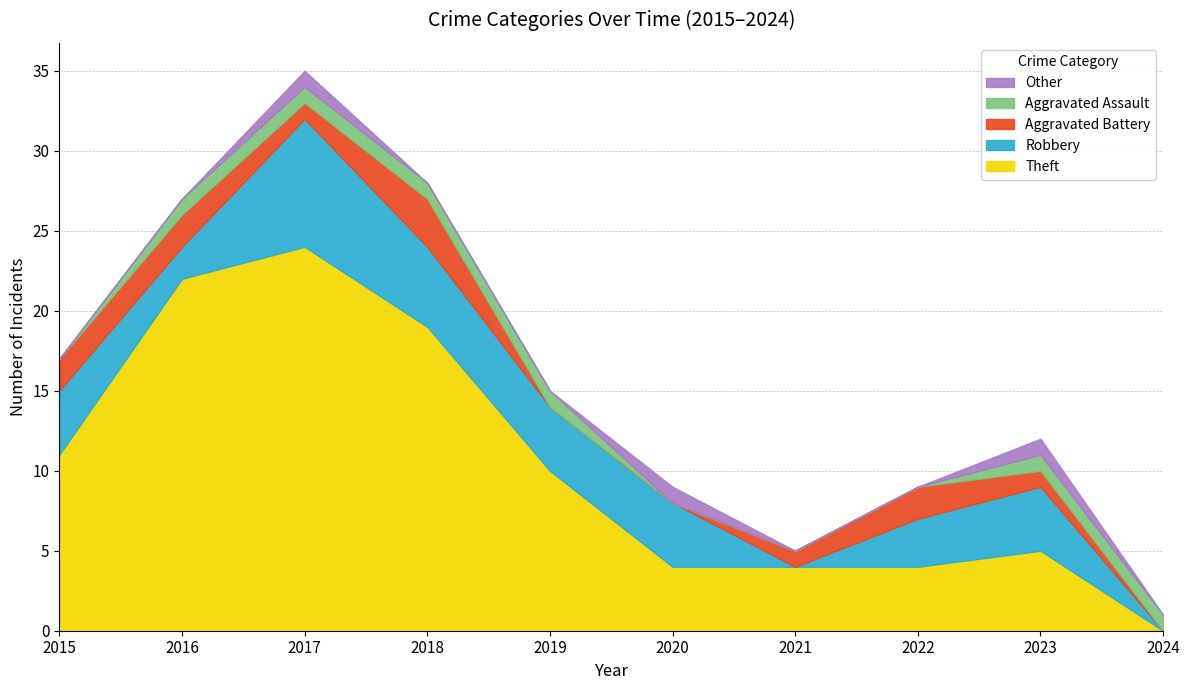

Reading left to right, transcribe all the data shown in this chart.

Theft: 11	22	24	19	10	4	4	4	5	0
Robbery: 4	2	8	5	4	4	0	3	4	0
Aggravated Battery: 2	2	1	3	0	0	1	2	1	0
Aggravated Assault: 0	1	1	1	1	0	0	0	1	1
Other: 0	0	1	0	0	1	0	0	1	0